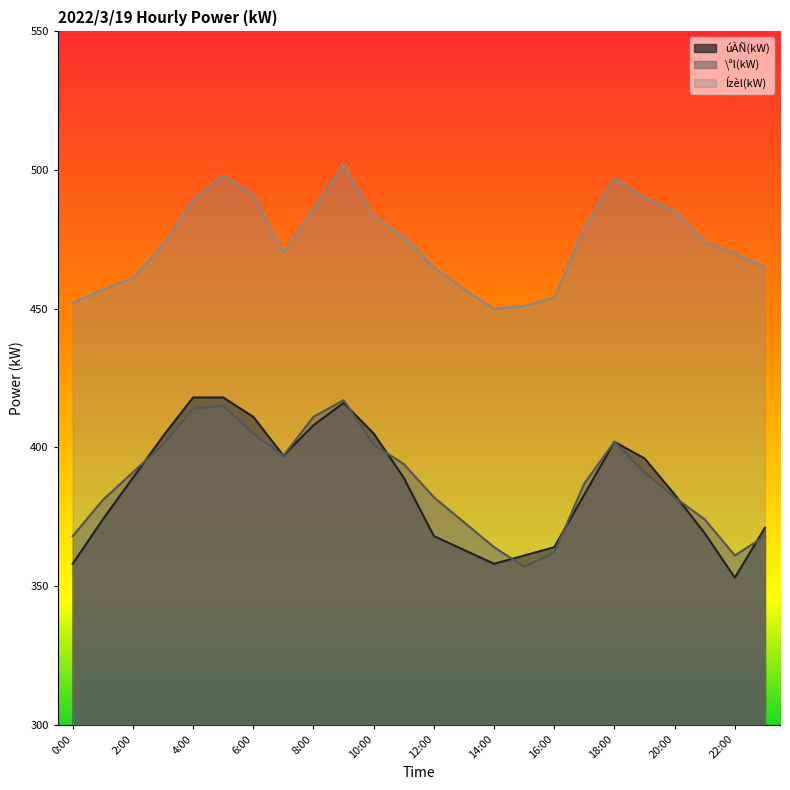

What is the spread (max minus min) of values at 8:00?

78